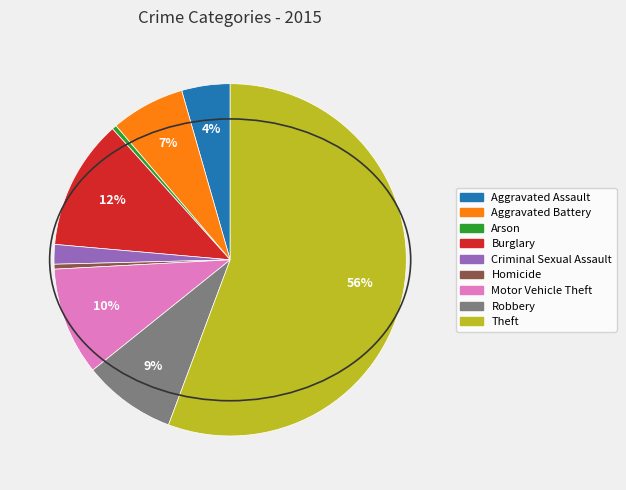

Does Aggravated Assault represent more than half of the total?

No